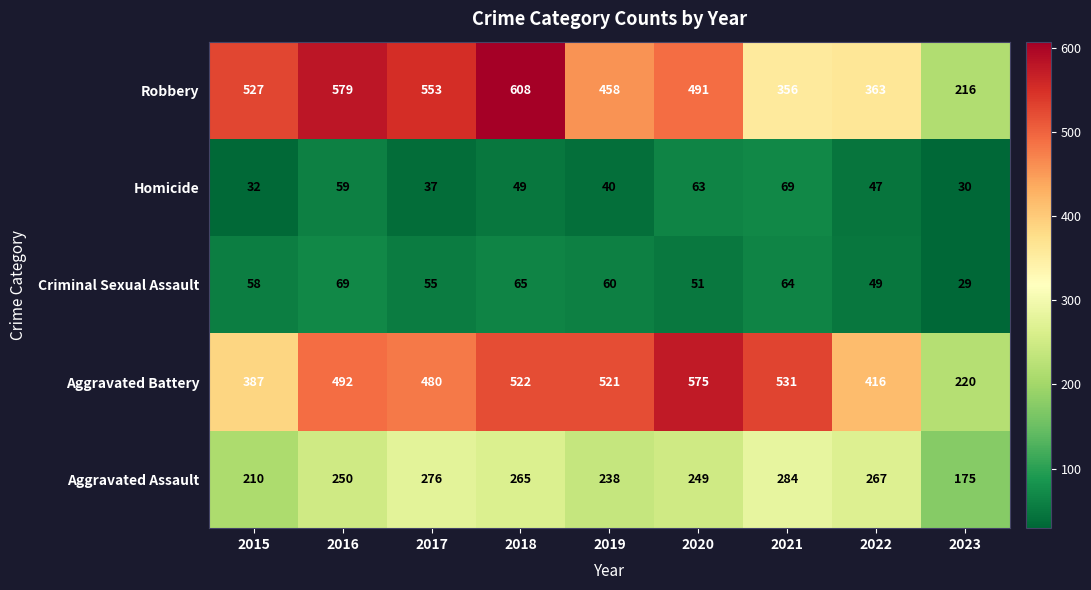

Which series has the widest spread of values?

Robbery